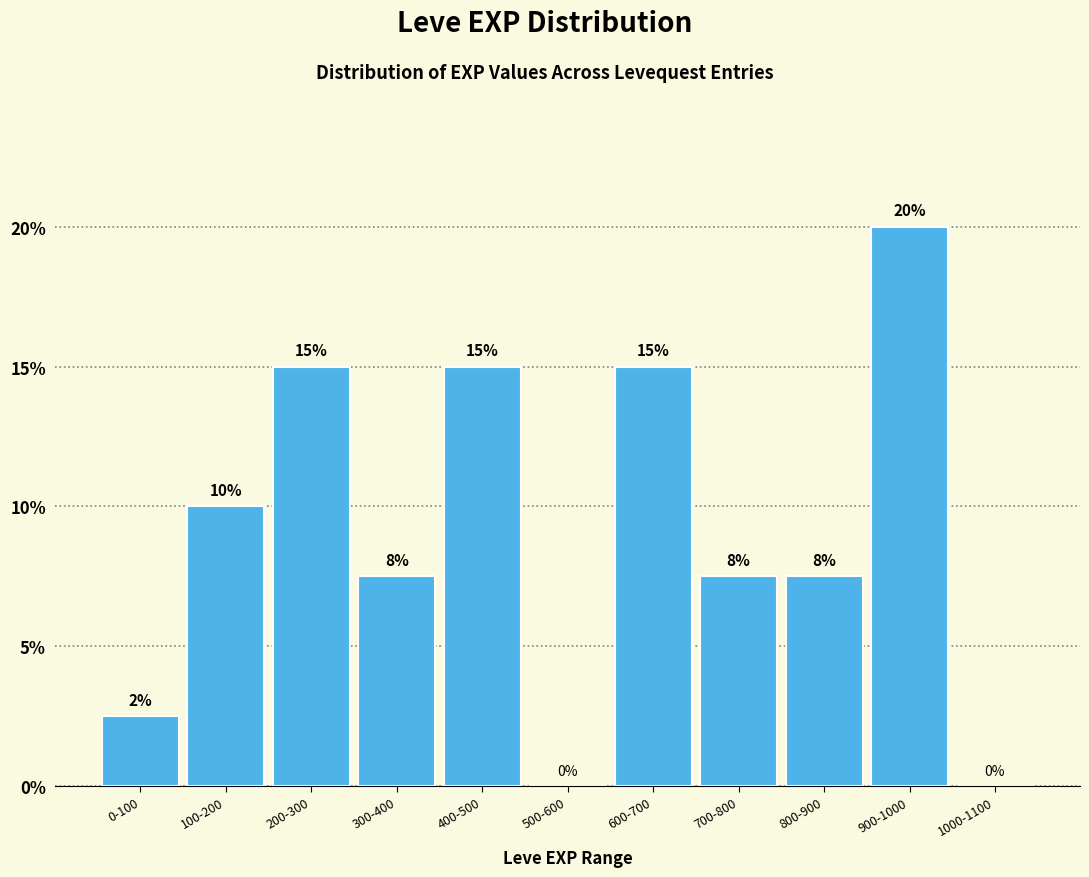

What is the change in value from 600-700 to 1000-1100?

-15.0